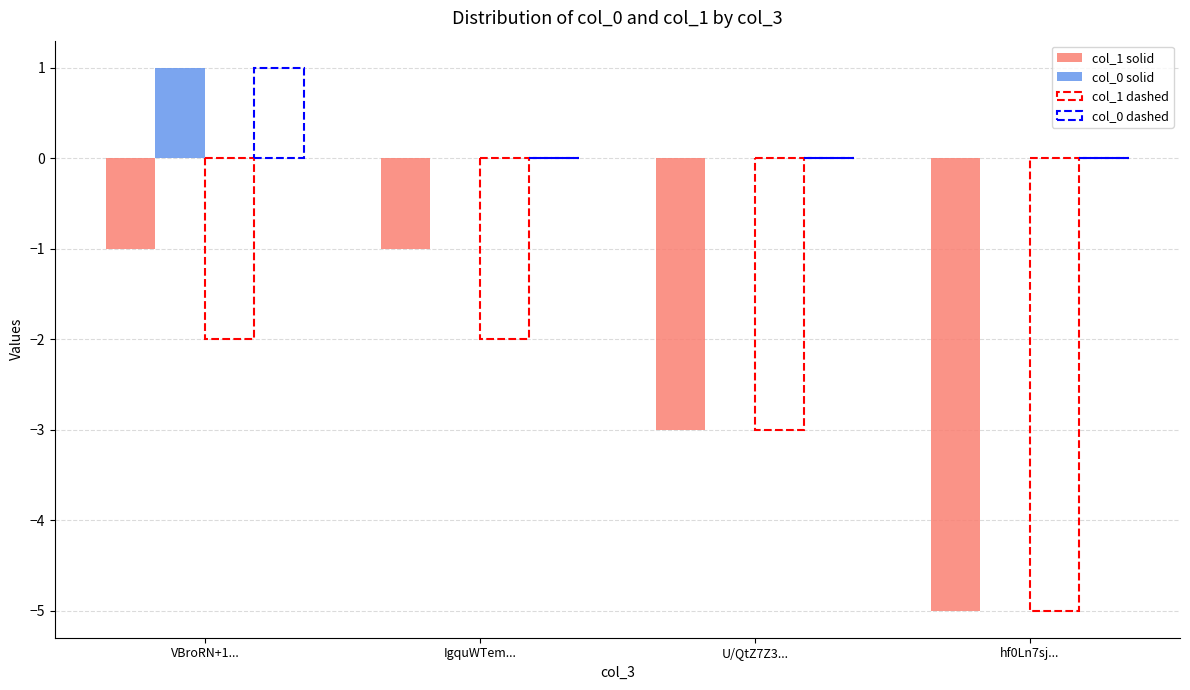

What is the difference between the maximum and minimum values in the col_1 solid series?

4